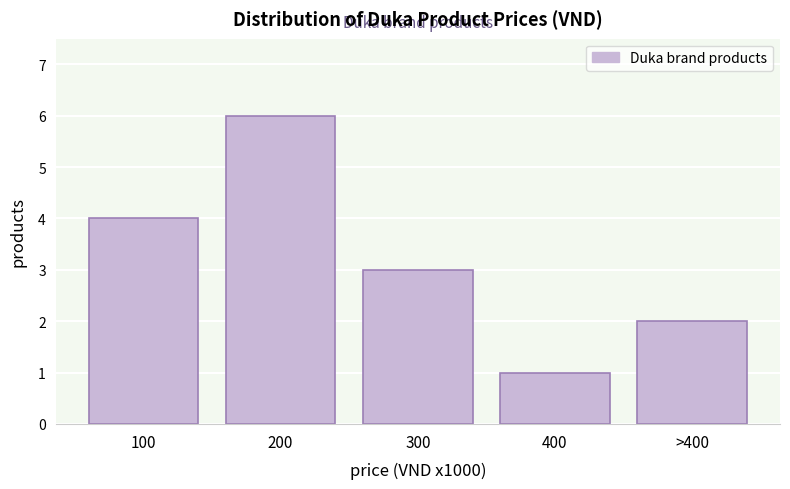

Reading left to right, what are all the values shown in this chart?

100=4	200=6	300=3	400=1	>400=2